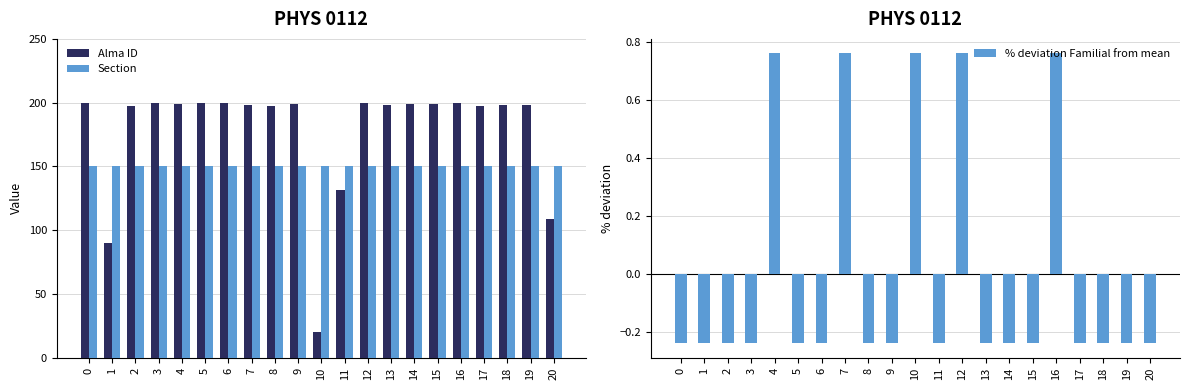

What is the difference between the highest and lowest values at 9?

199.1